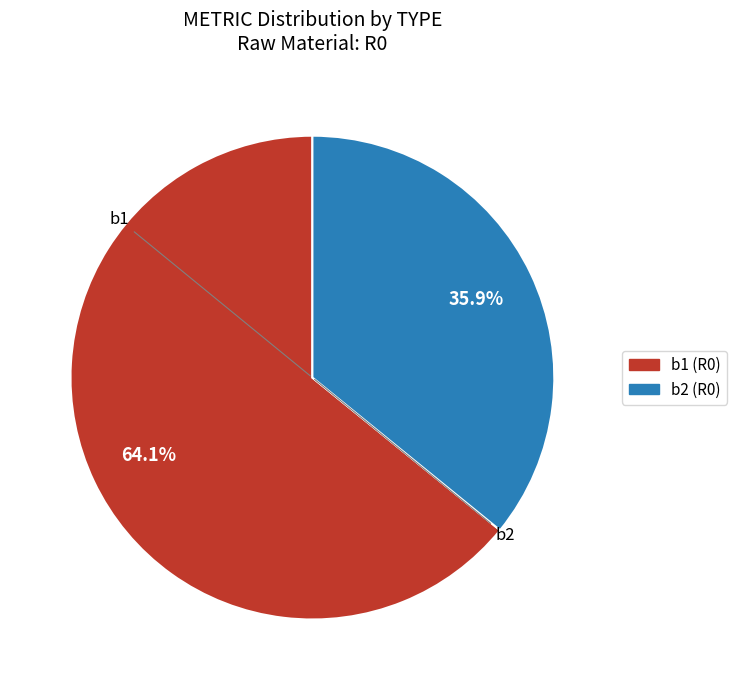

Is there any slice that represents more than half of the pie?

Yes